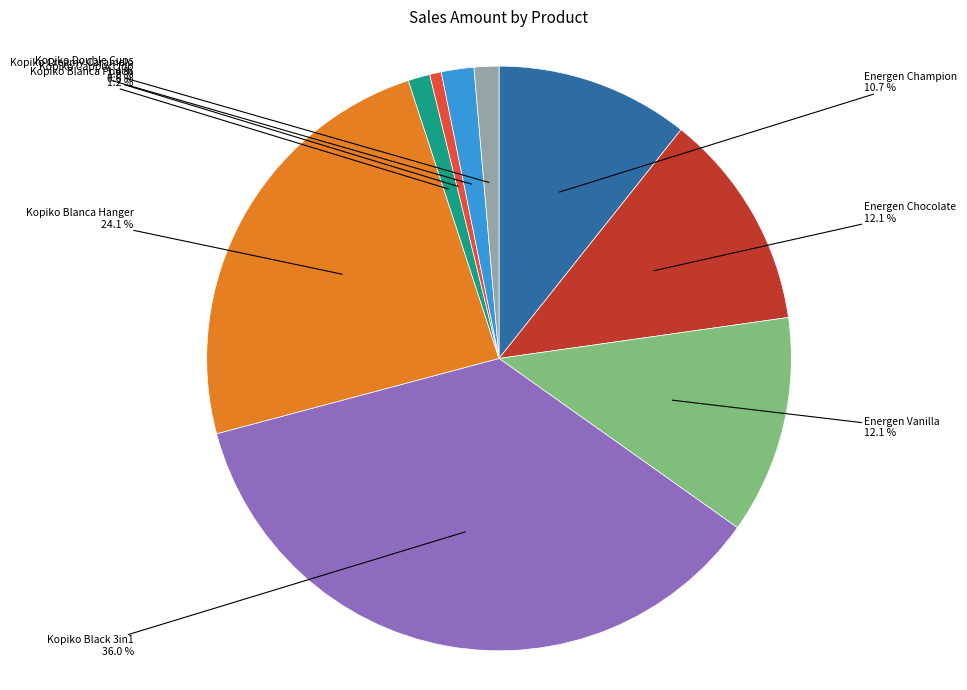

Which category has the biggest portion of the pie?

Kopiko Black 3in1